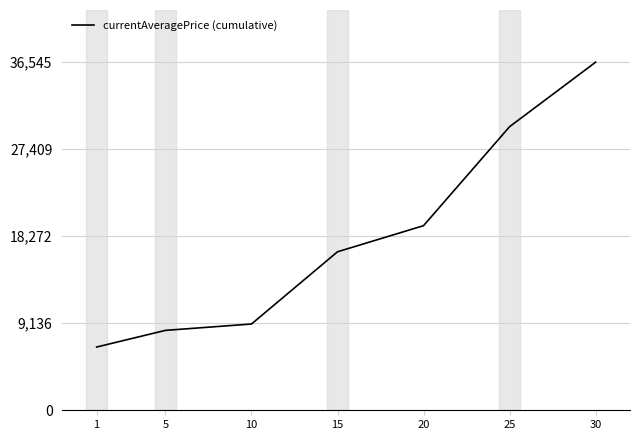

Where does the data first go above 16641?

15